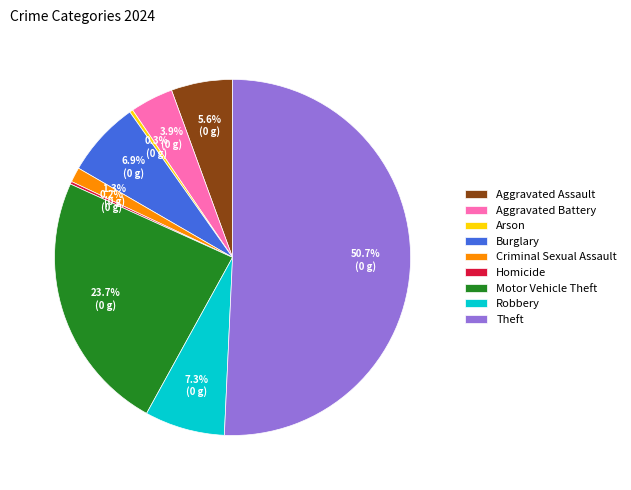

What is the largest slice in the pie chart?

Theft